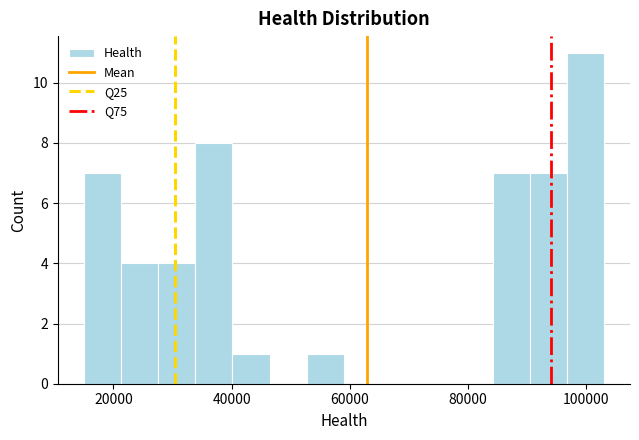

Around what value on the x-axis is the tallest bar? Give the approximate position of its centre, as read against the axis.

100000